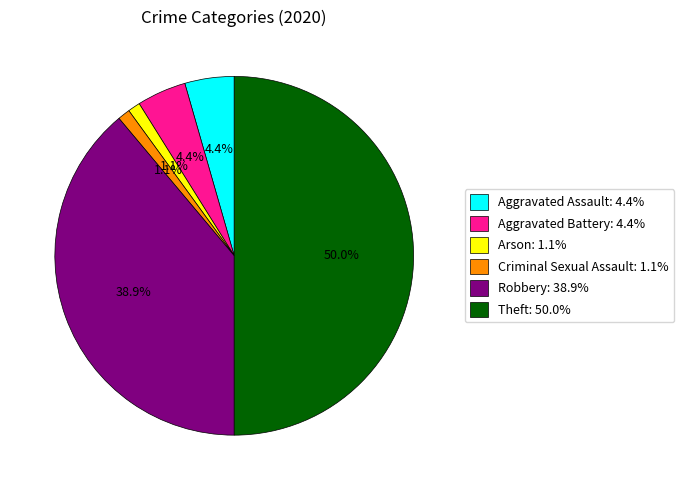

Is it true that Aggravated Battery is 4% of the pie?

True